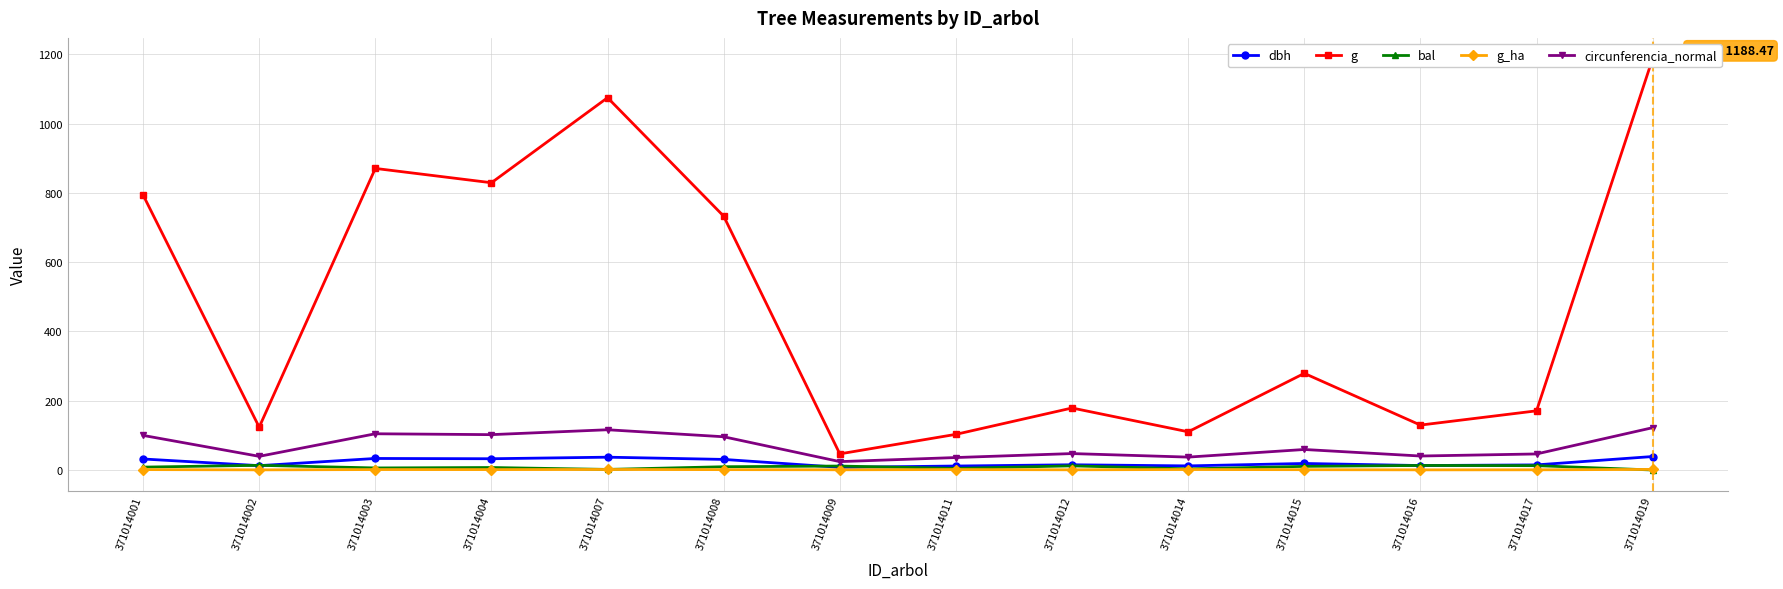

Between 371014003 and 371014007, which series saw the biggest shift?

g